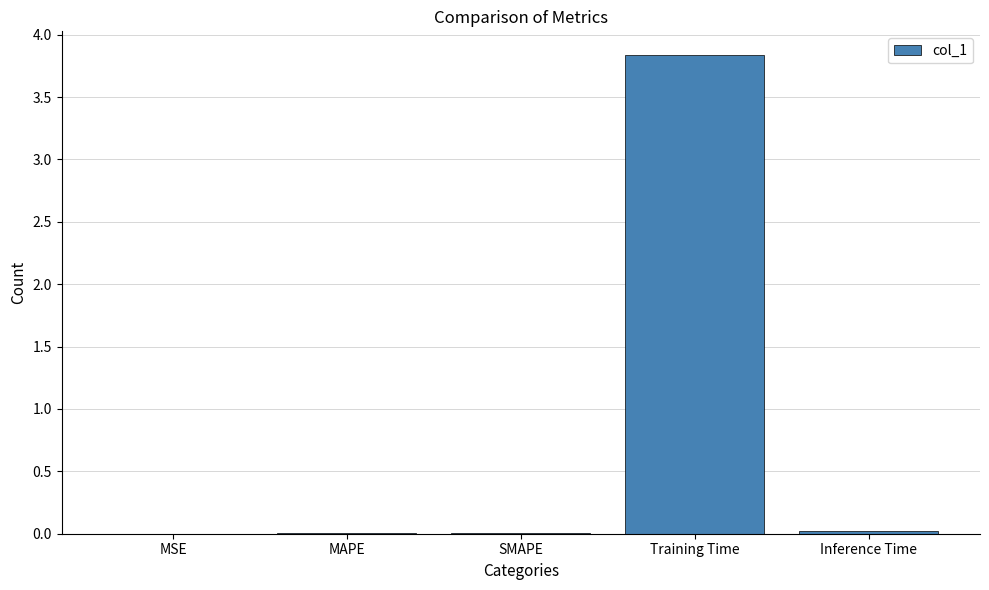

Is it true that the value at SMAPE is 0.0?

True